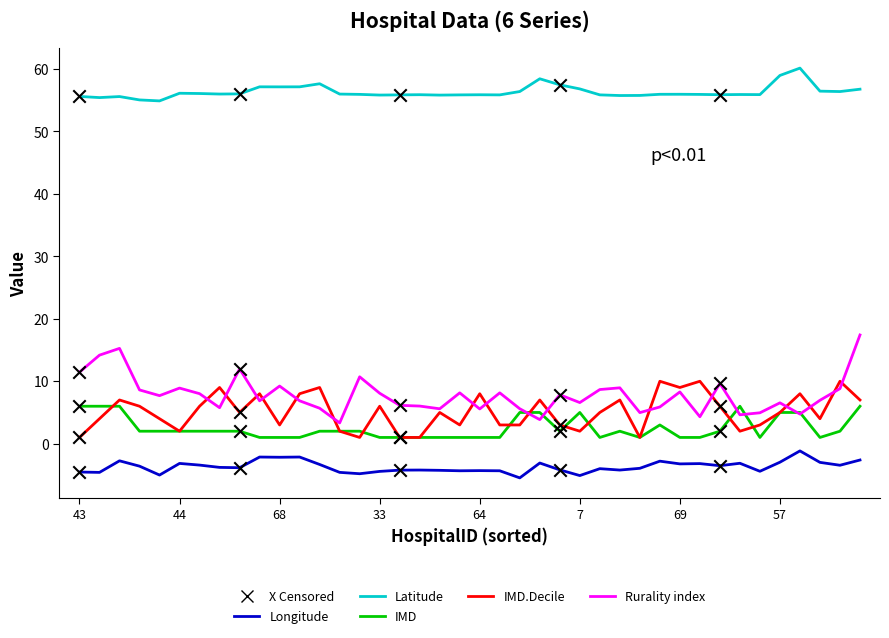

Which series has the largest total across all categories?

Latitude